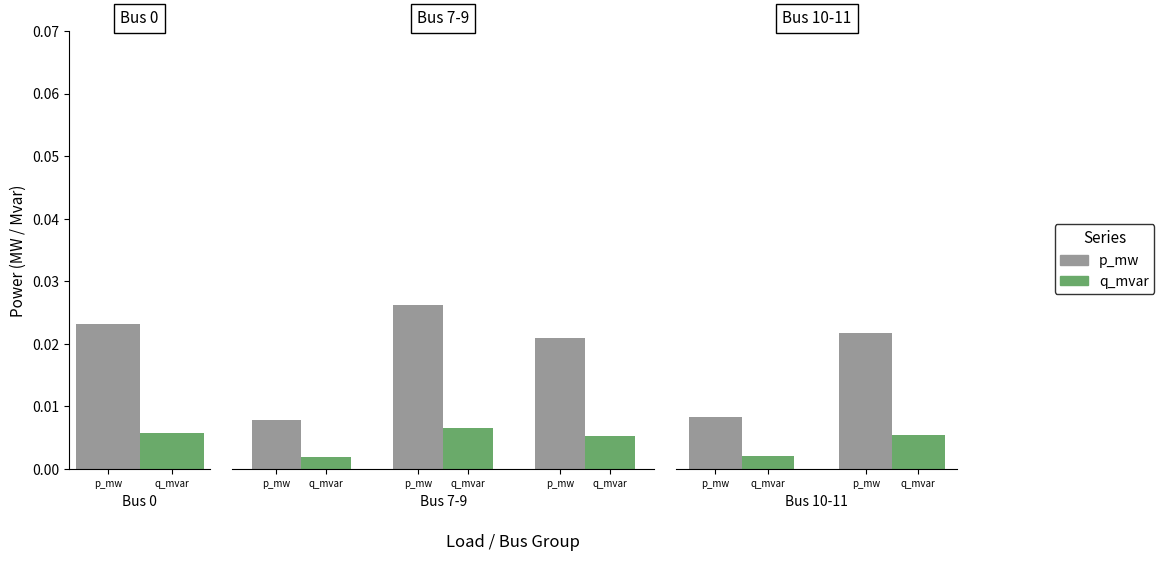

What is the label of the 1st bar from the right?

q_mvar